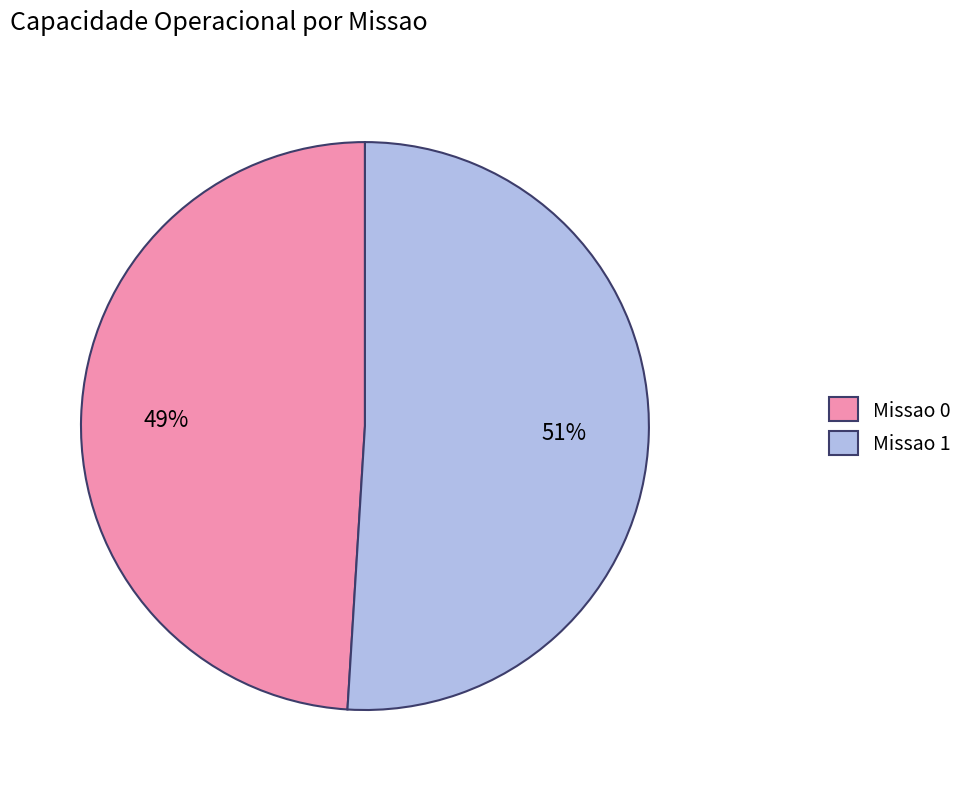

Between Missao 0 and Missao 1, which is larger?

Missao 1